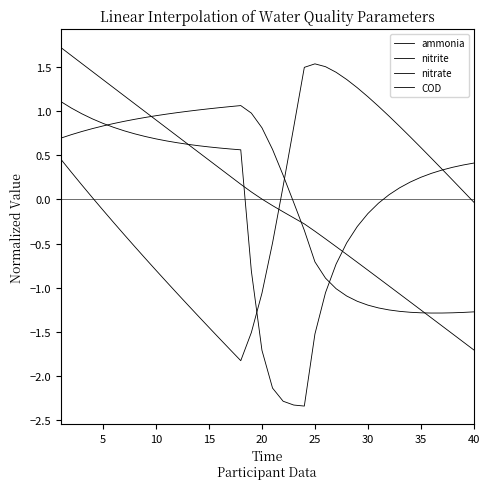

Does the chart display data point markers on the line(s)?

No